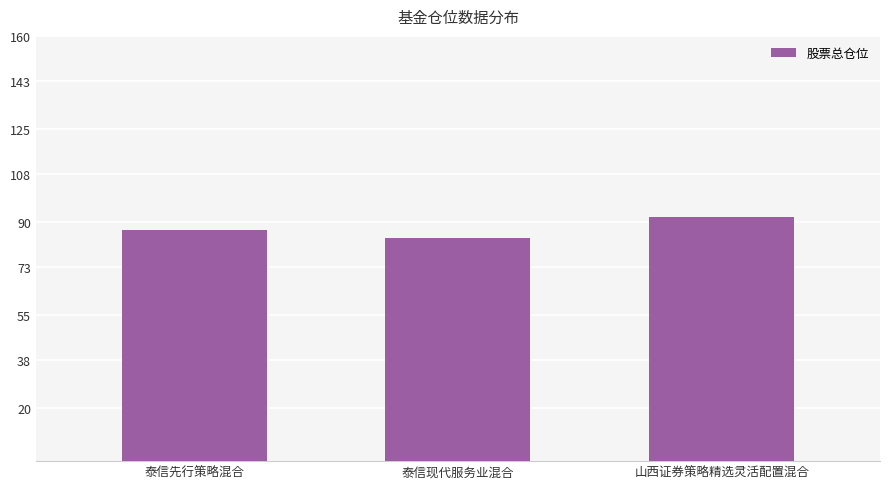

Where does the data first go above 87?

泰信先行策略混合